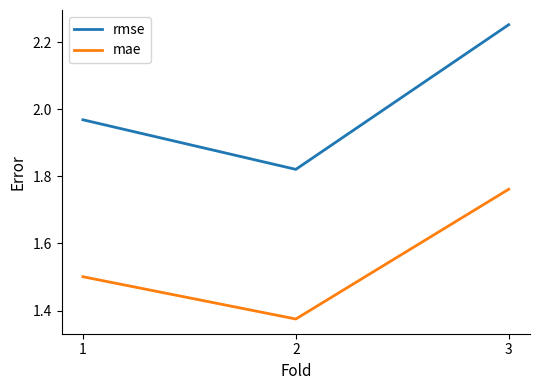

What is the sum of all rmse values?

6.0